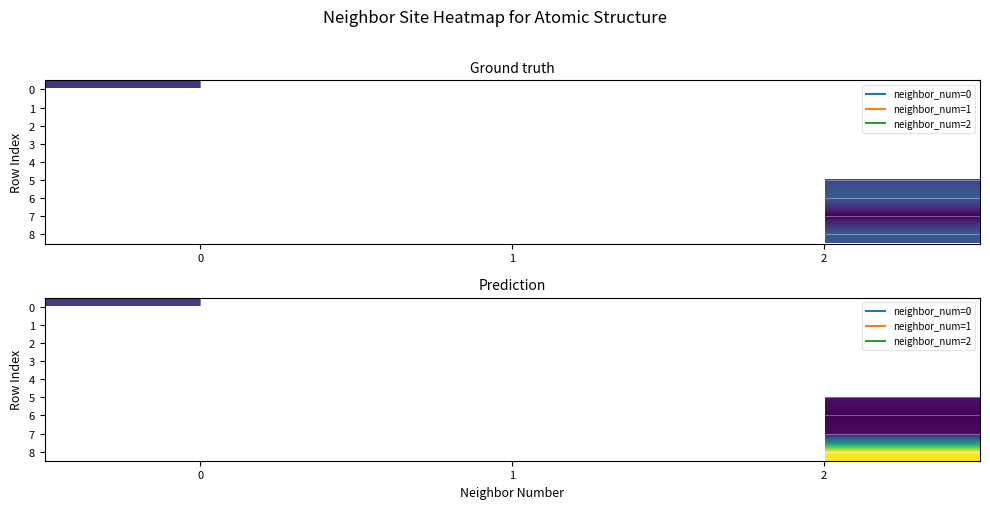

Which category has the highest value across all series?

2